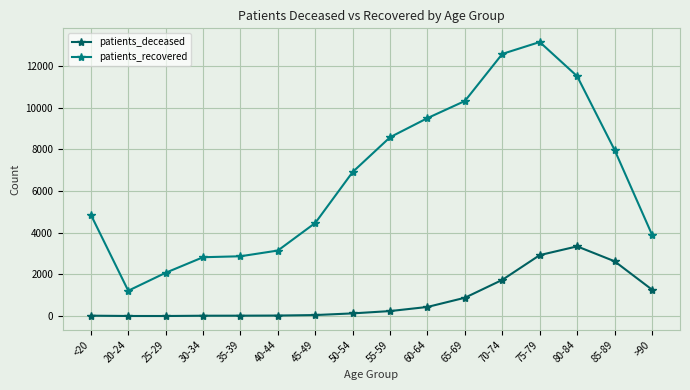

What is the highest value of the patients_recovered series?

13160